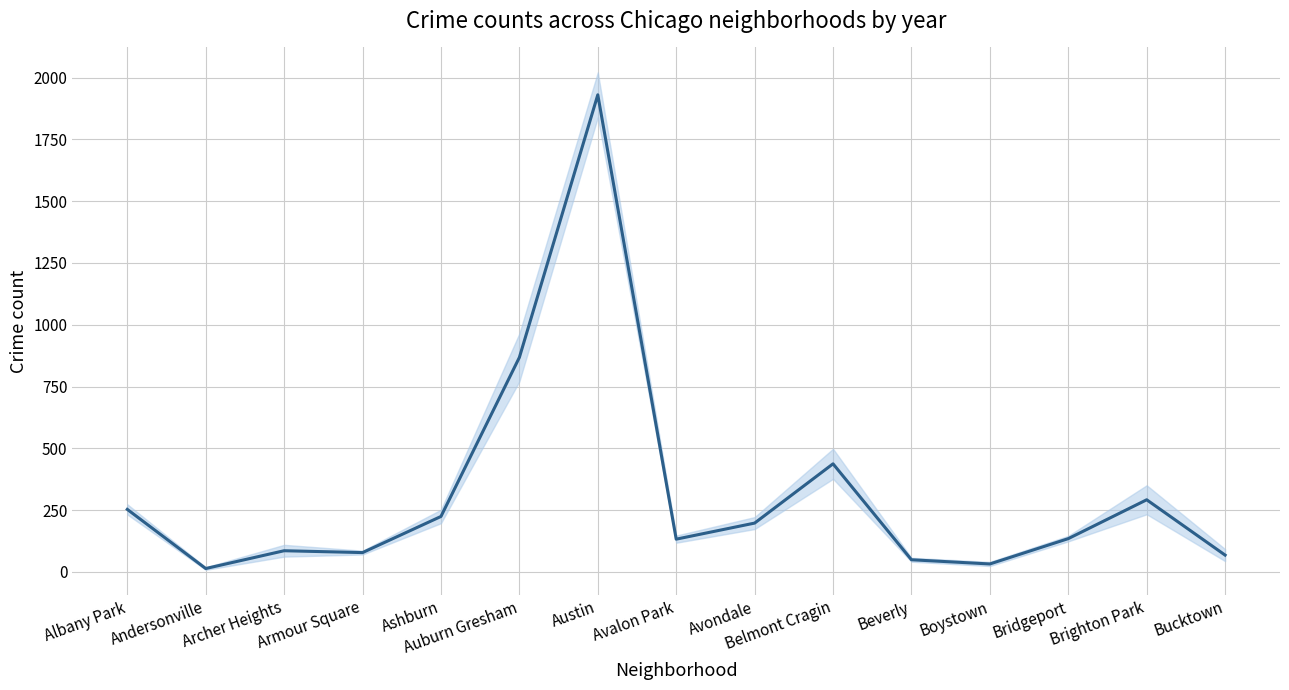

True or false: the data shows 253.0 at Albany Park.

True